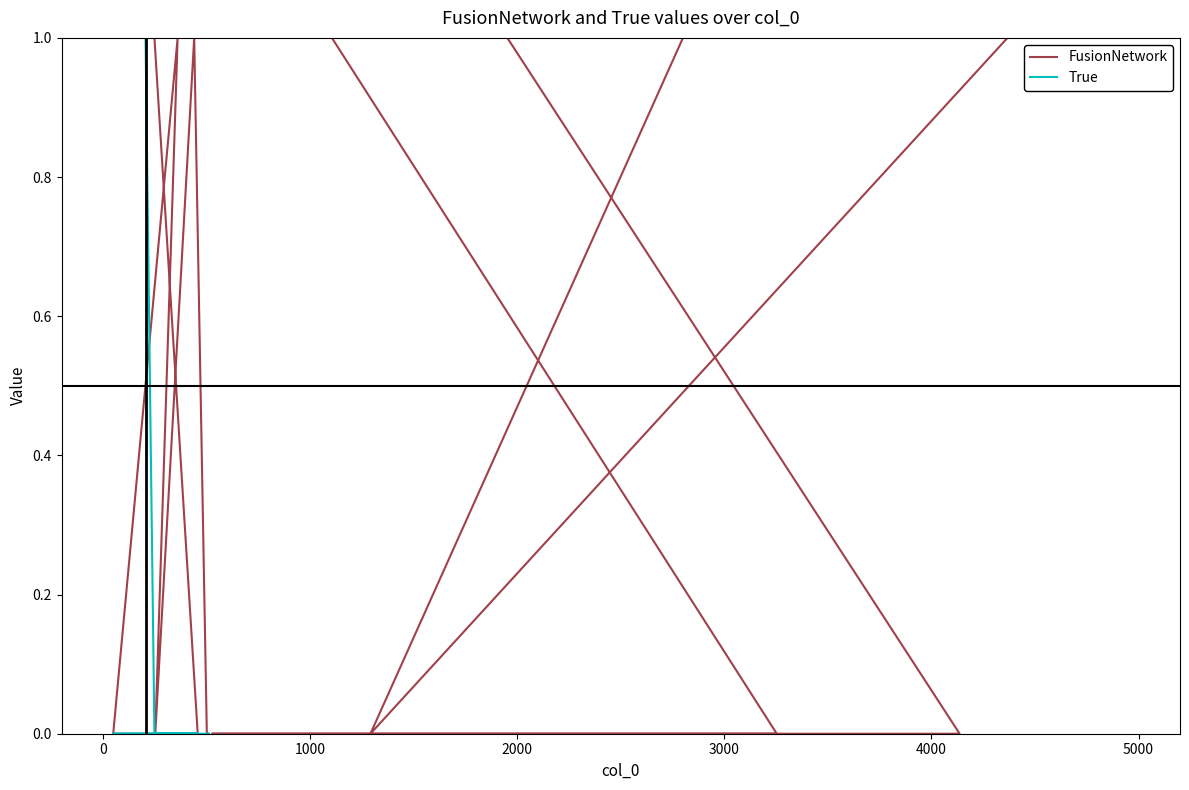

Does the chart display data point markers on the line(s)?

No